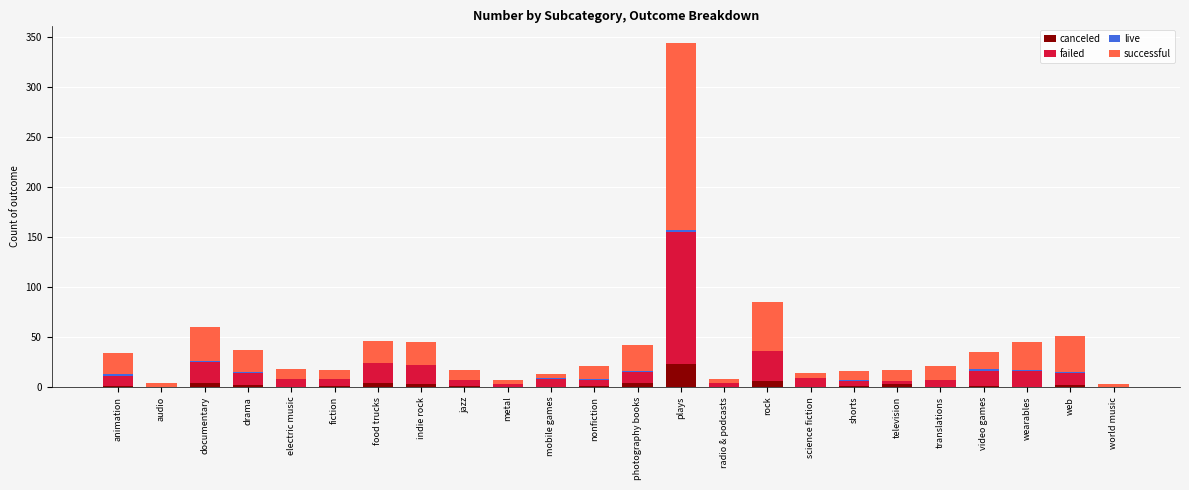

Which category has the highest value in the canceled series?

plays